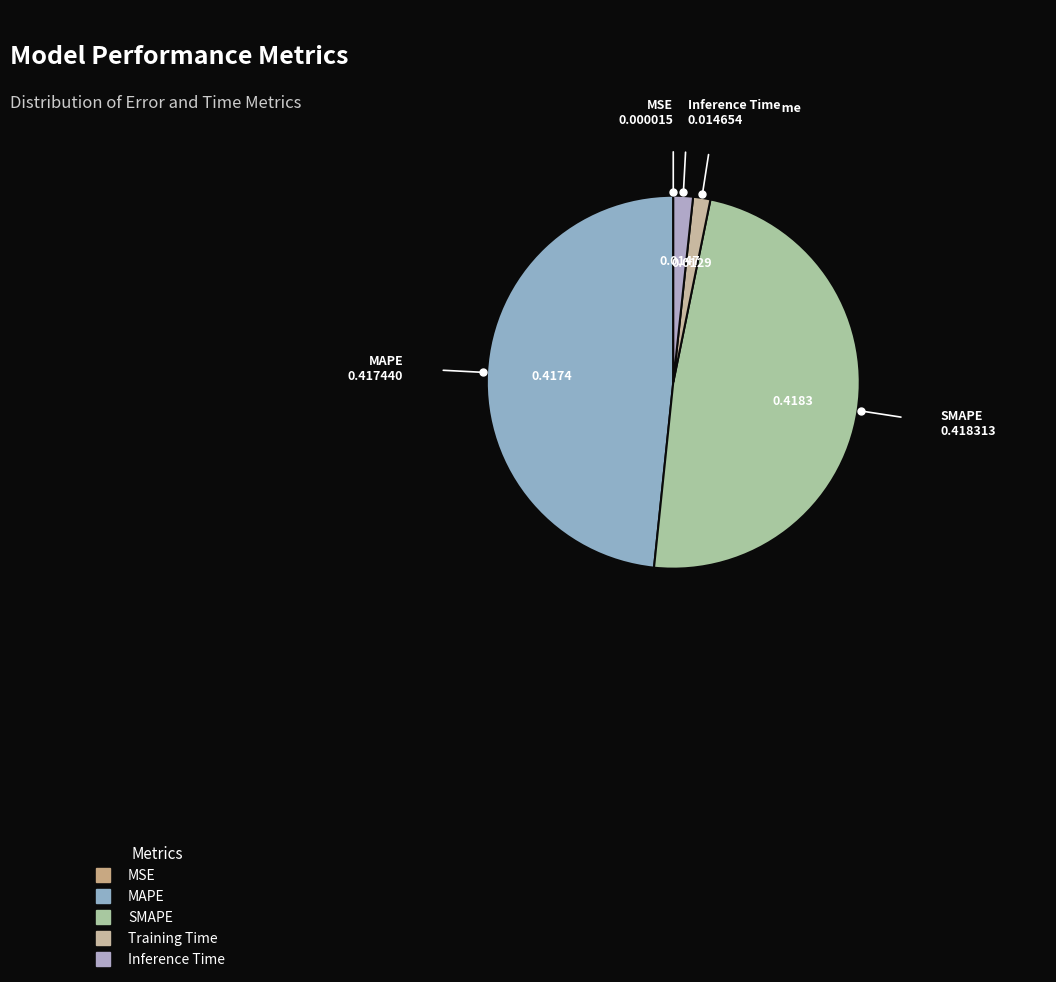

Is the sum of Inference Time and Training Time greater than half?

No